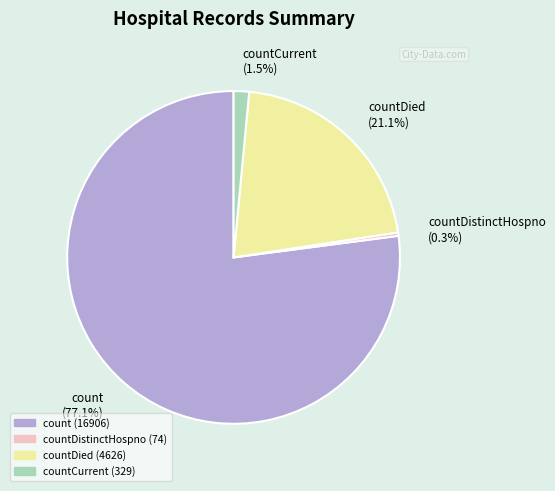

What is the smallest slice in the pie chart?

countDistinctHospno (0.3%)